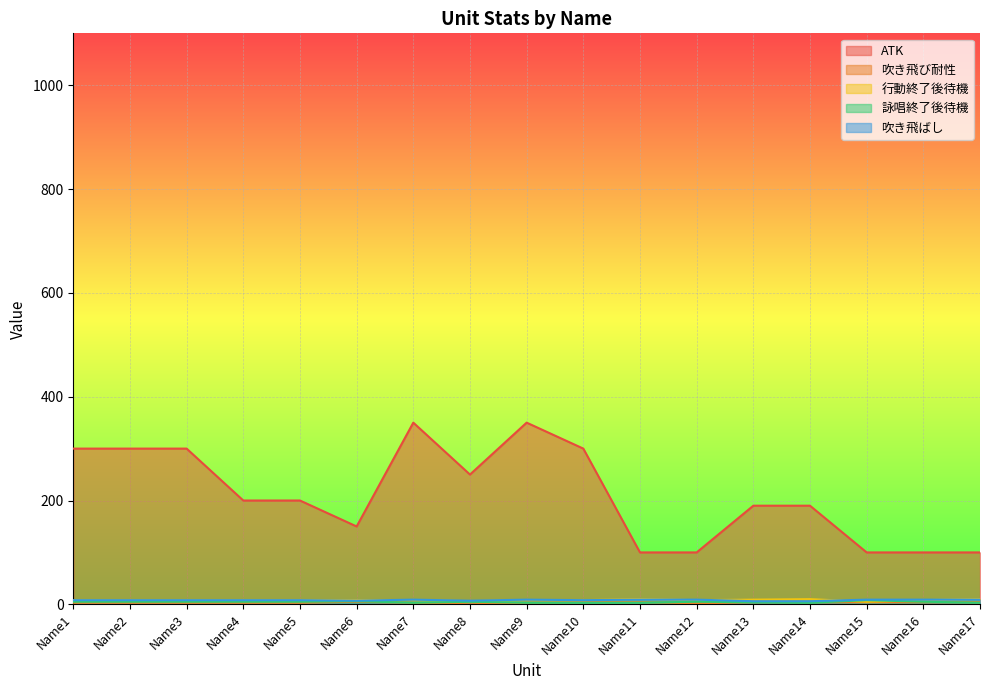

True or false: 詠唱終了後待機 has more than 1 points higher than both neighbors.

True